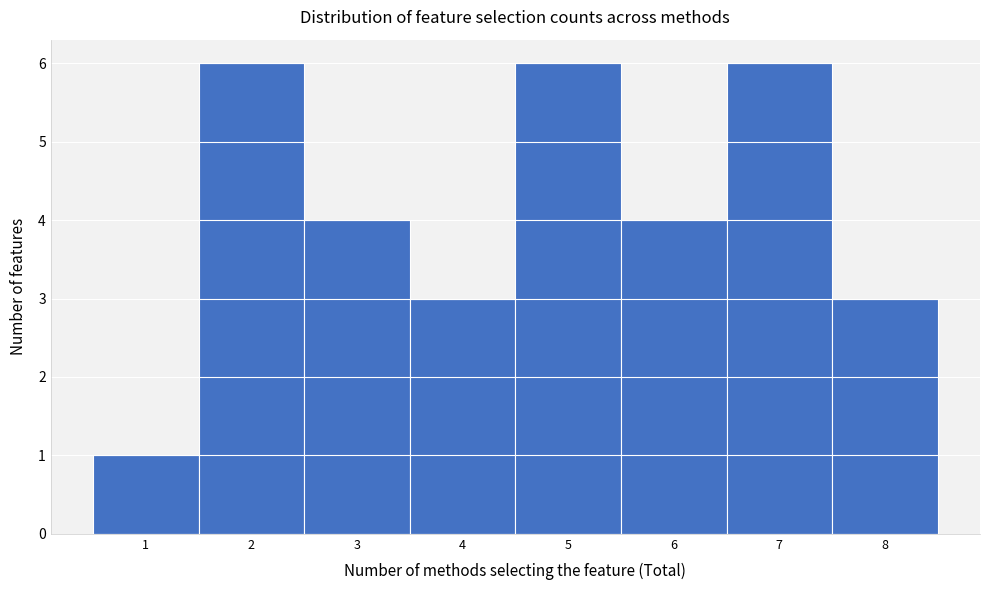

Reading left to right, list every bar in this chart as the range it spans on the x-axis followed by its height. The values are not printed on the chart, so give them approximately, as read against the axis.

0.5 to 1.5: 1
1.5 to 2.5: 6
2.5 to 3.5: 4
3.5 to 4.5: 3
4.5 to 5.5: 6
5.5 to 6.5: 4
6.5 to 7.5: 6
7.5 to 8.5: 3